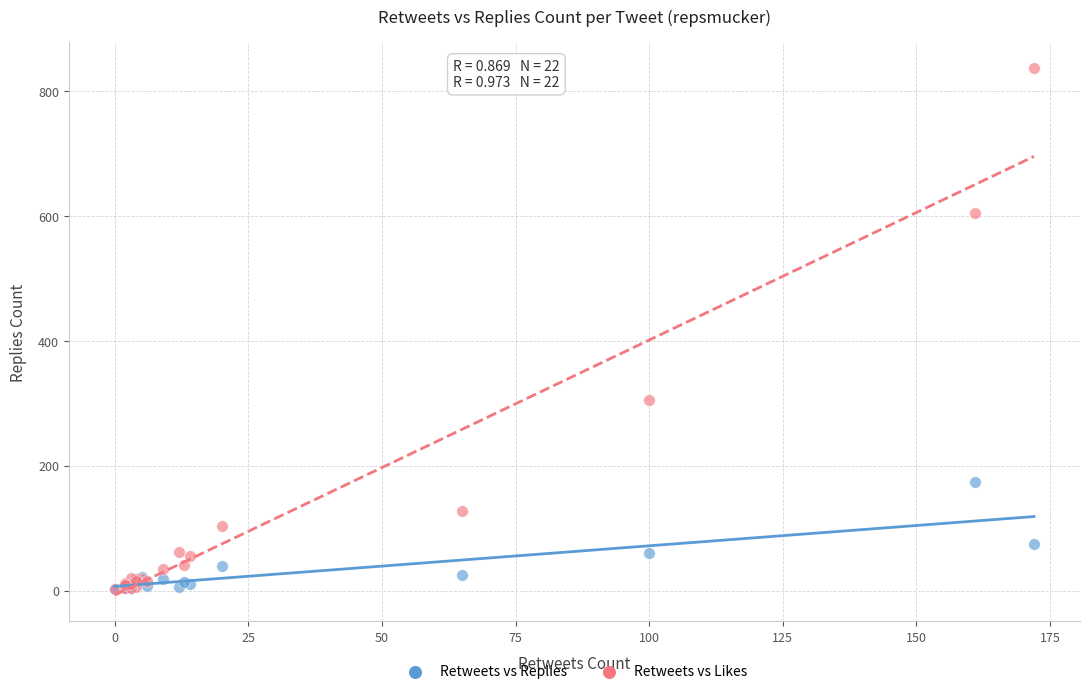

What are all the series names shown in the legend?

Retweets vs Replies, Retweets vs Likes